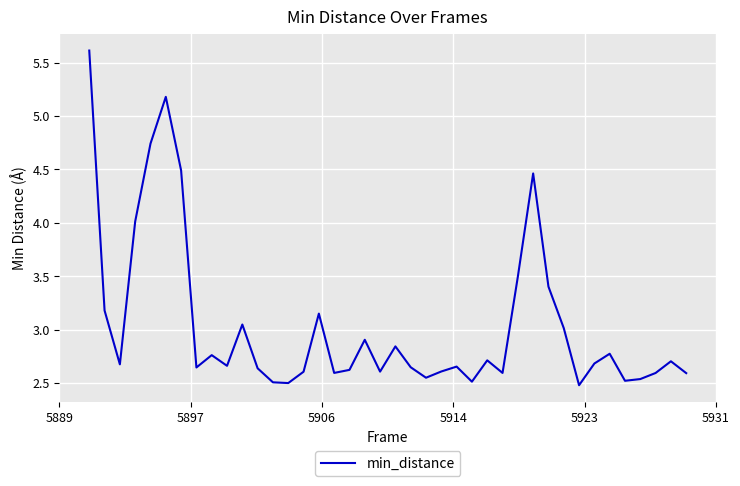

What is the difference between the maximum and minimum values?

3.1